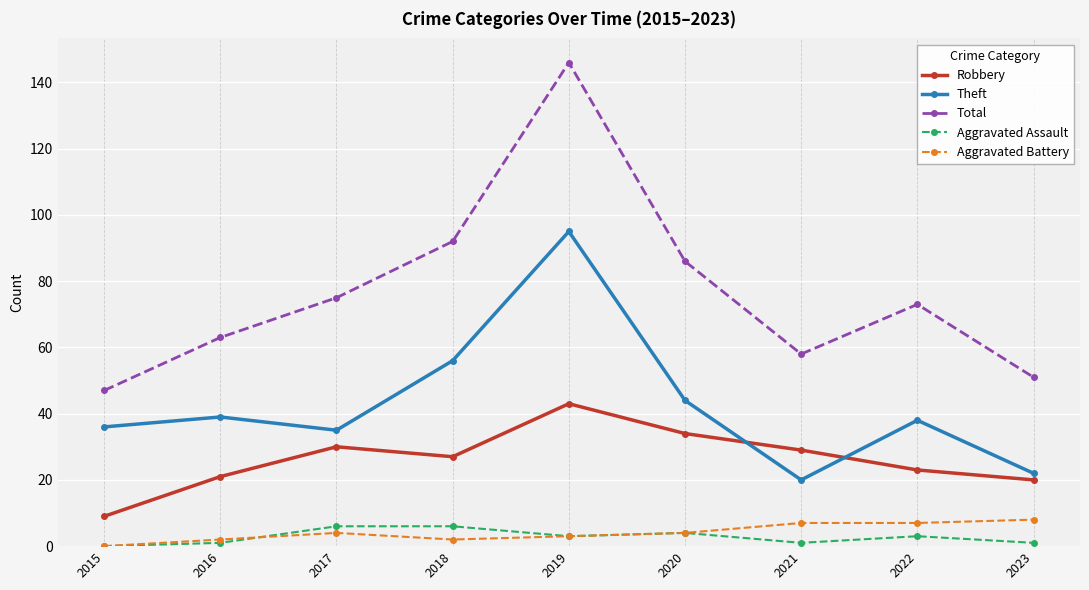

True or false: Robbery and Aggravated Battery cross at least once.

False